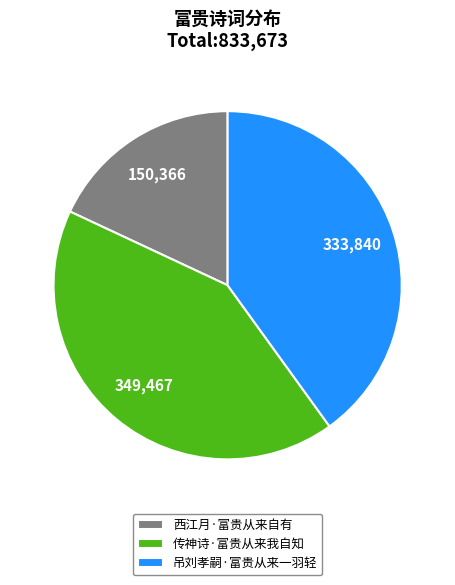

Between 西江月·富贵从来自有 and 吊刘孝嗣·富贵从来一羽轻, which is larger?

吊刘孝嗣·富贵从来一羽轻